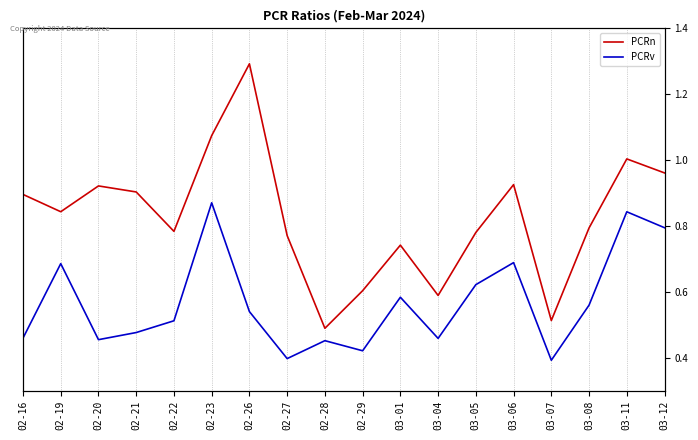

What is the greatest value displayed?

1.3